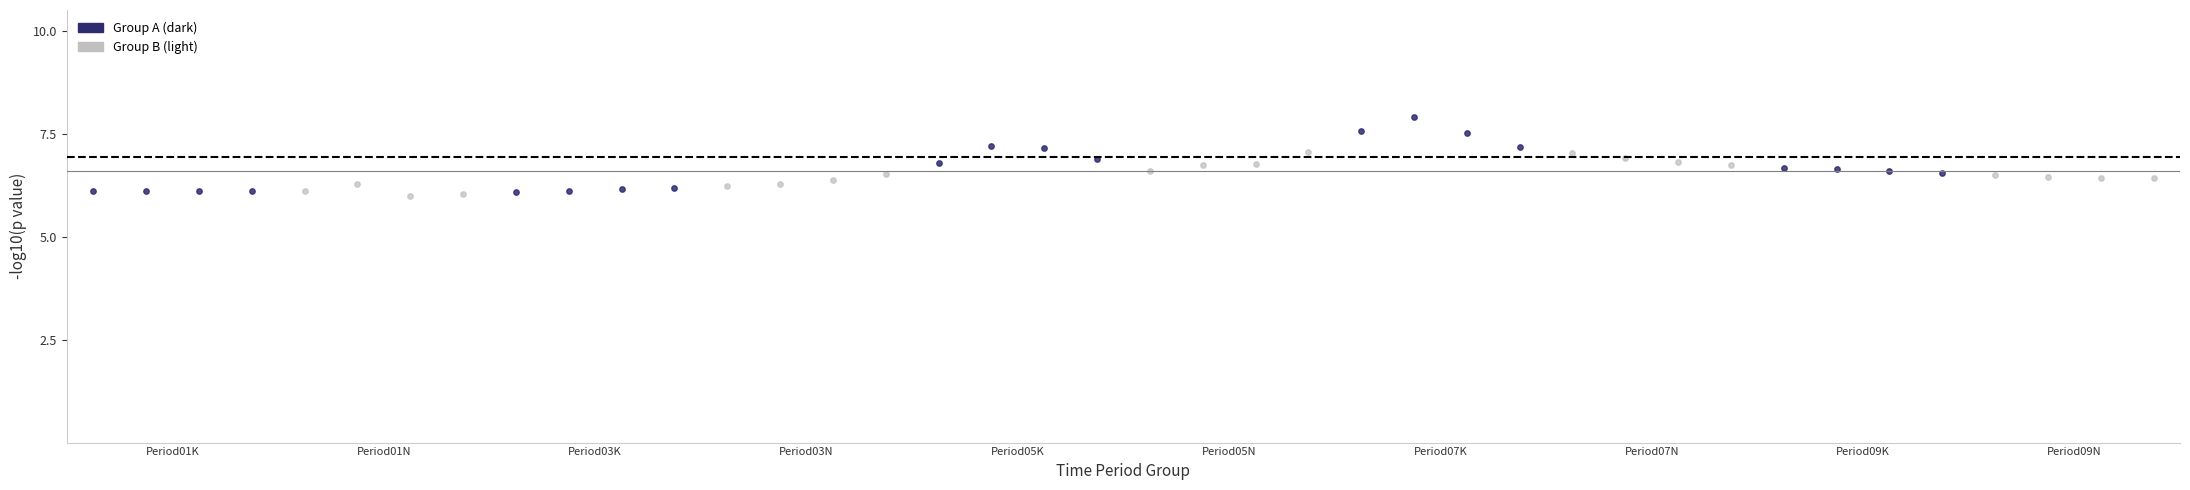

What are all the series names shown in the legend?

Group A (dark), Group B (light)